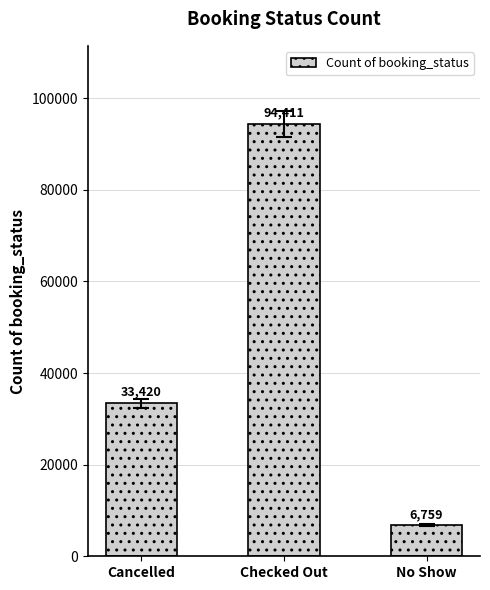

Reading left to right, extract all data points from this chart.

Cancelled=33420	Checked Out=94411	No Show=6759